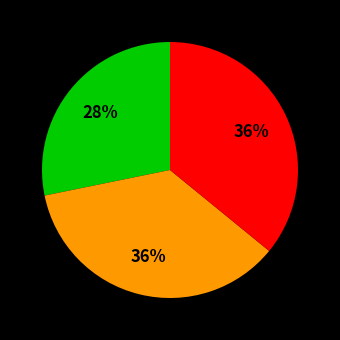

How many slices are in this pie chart?

3